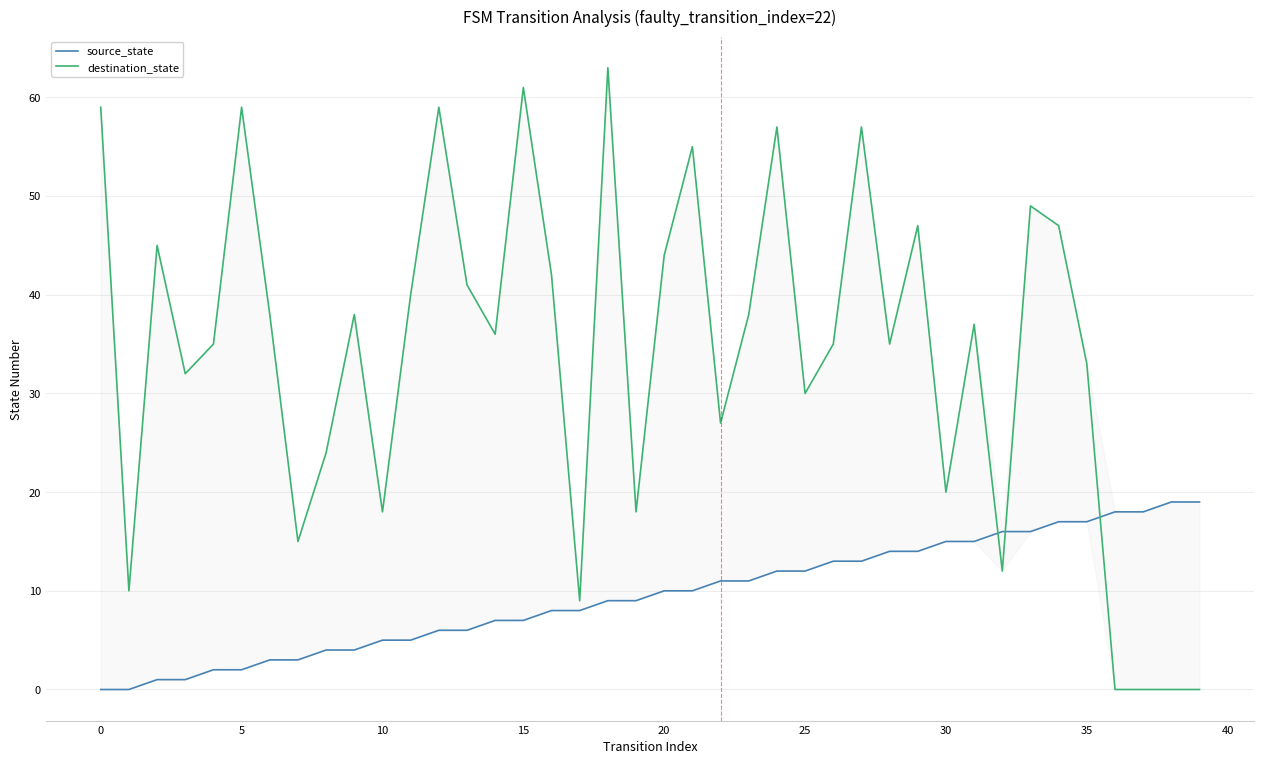

True or false: source_state and destination_state intersect in this chart.

True